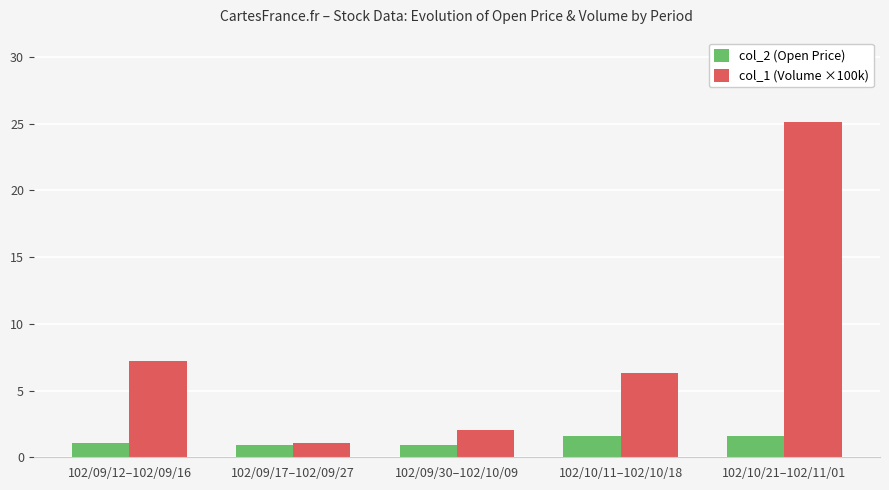

At which category is the sum across all series the highest?

102/10/21–102/11/01